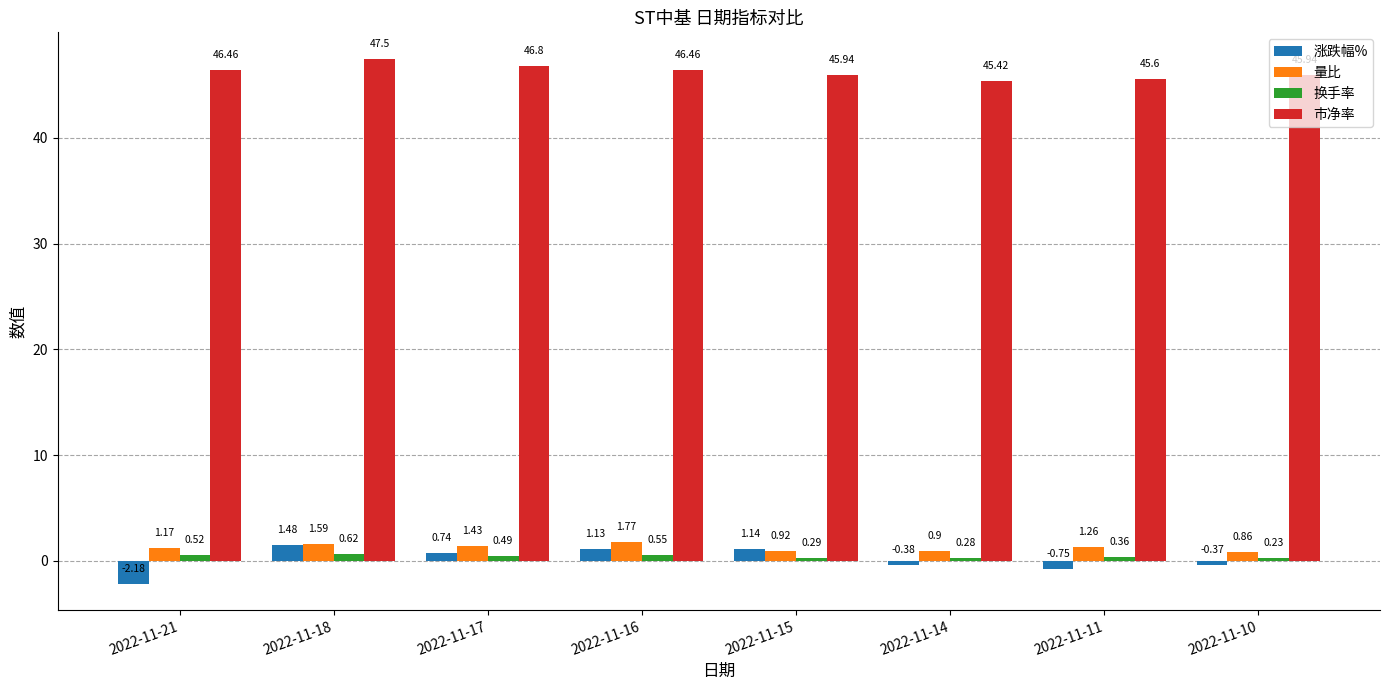

What is the difference between the highest and lowest values at 2022-11-14?

45.8